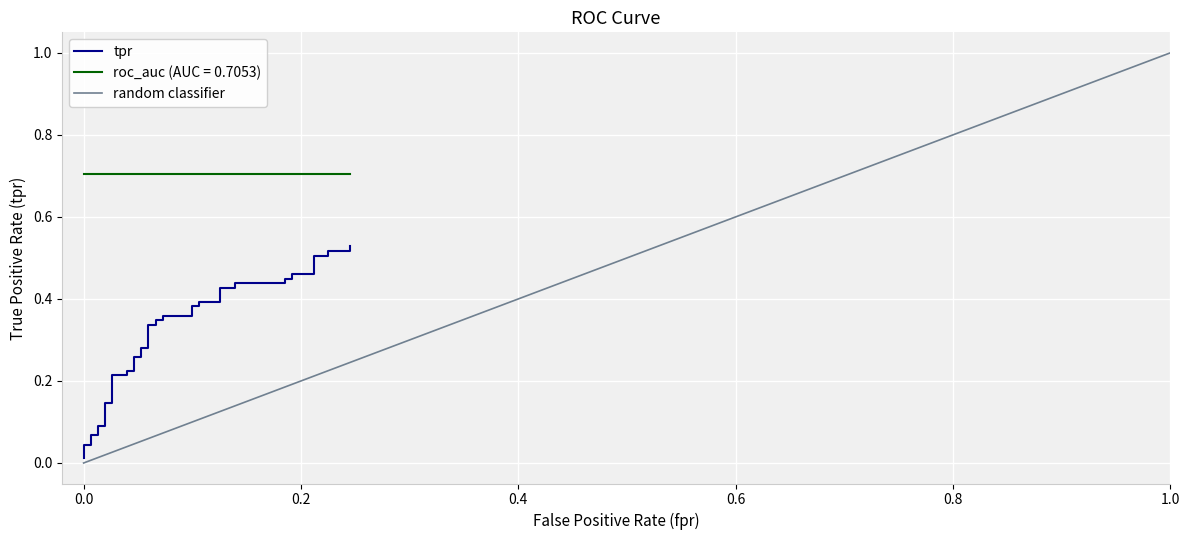

The chart shows a value of 0.4 at 14. True or false?

False